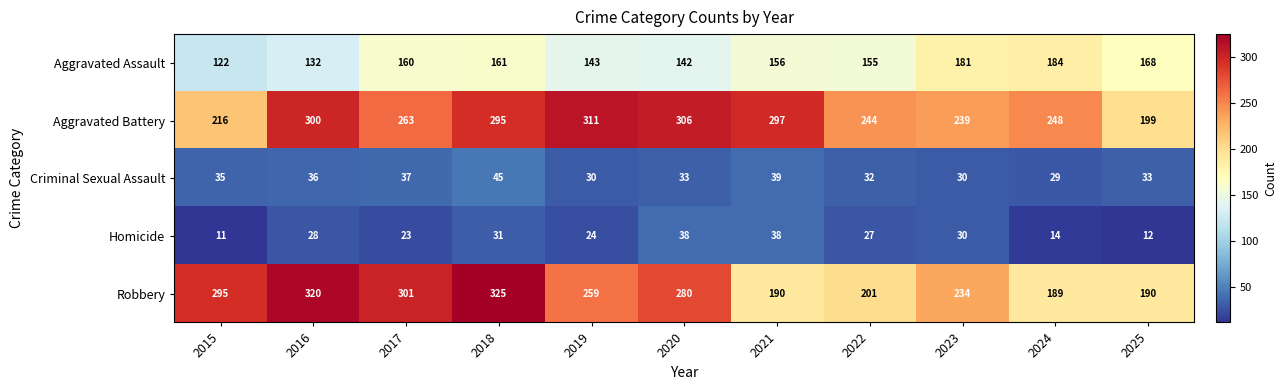

At which category does the chart reach its peak across all series?

2018